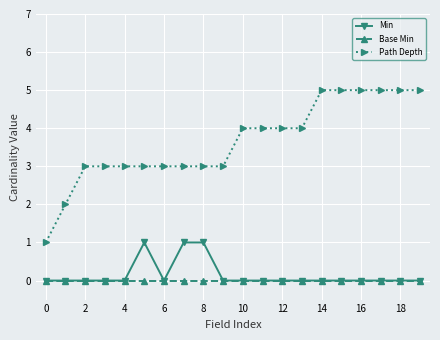

How many lines are shown in the chart?

3